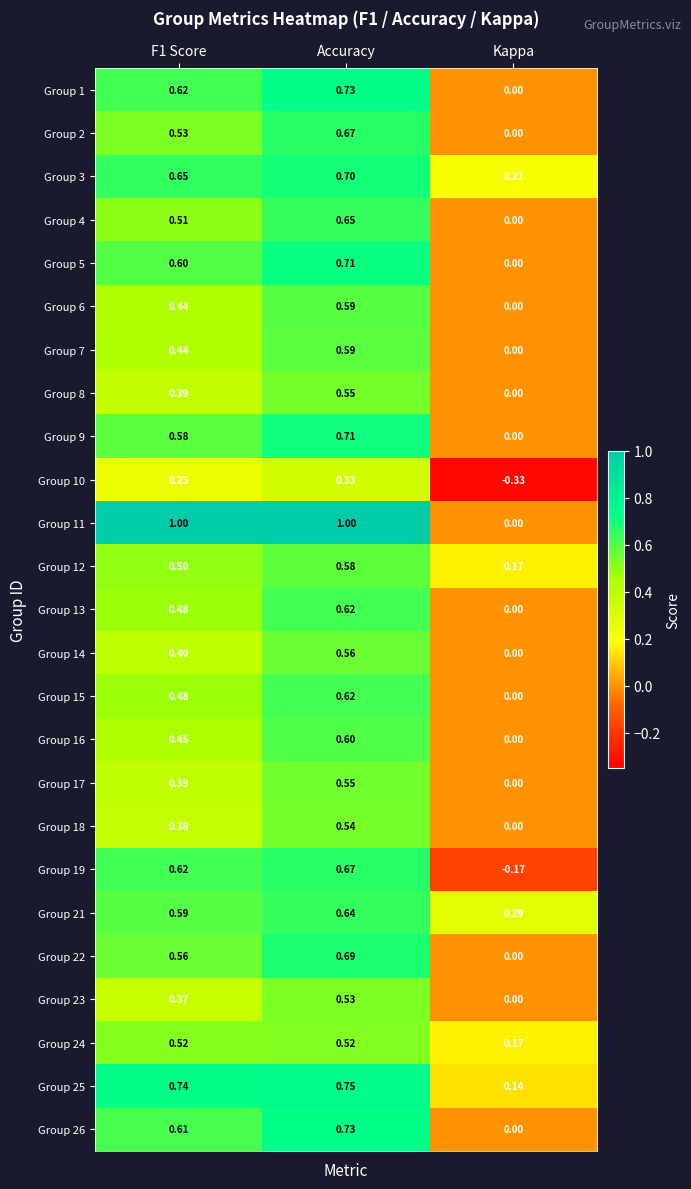

At which category does the chart reach its minimum across all series?

Kappa